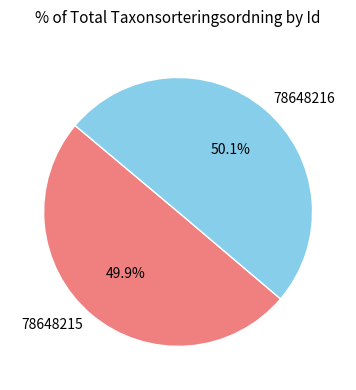

What percentage is the 78648215 slice, to the nearest percent?

50%